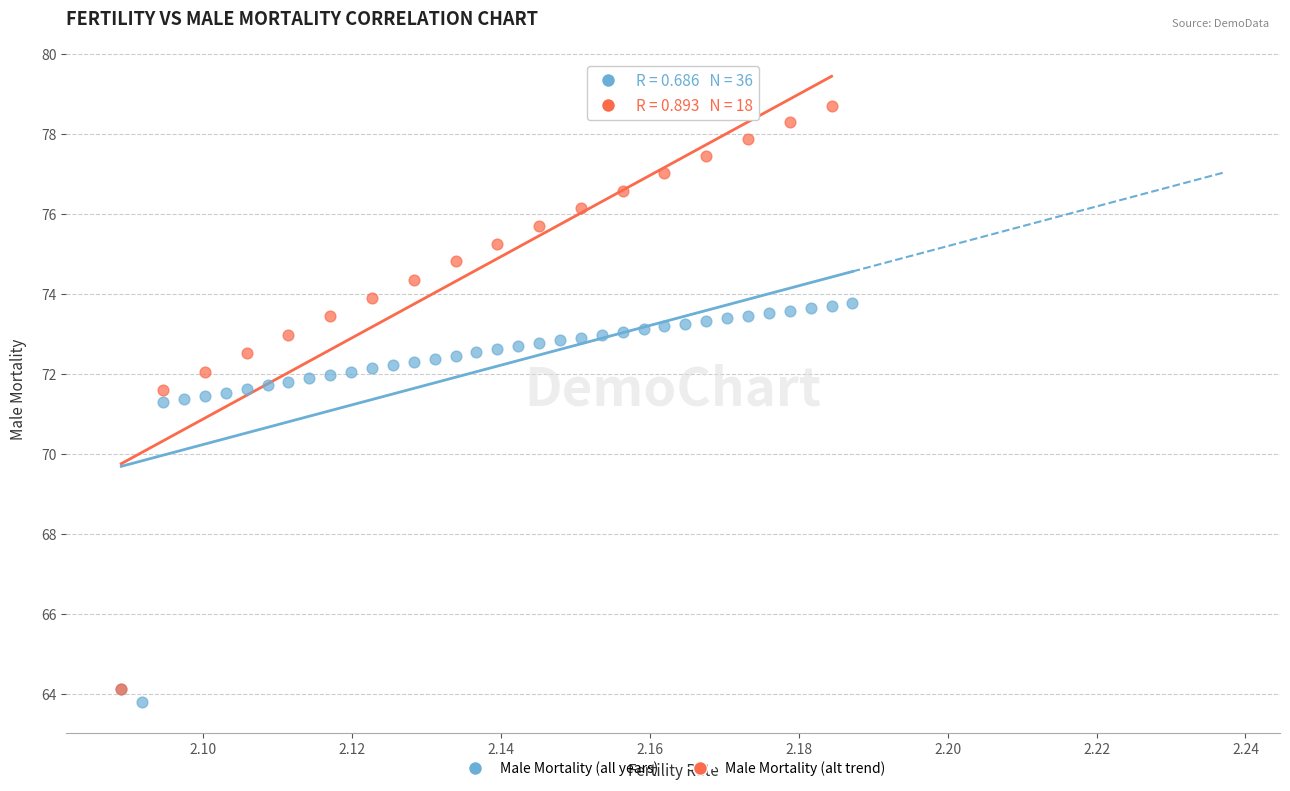

Which series contains the highest Y value?

Male Mortality (alt trend)